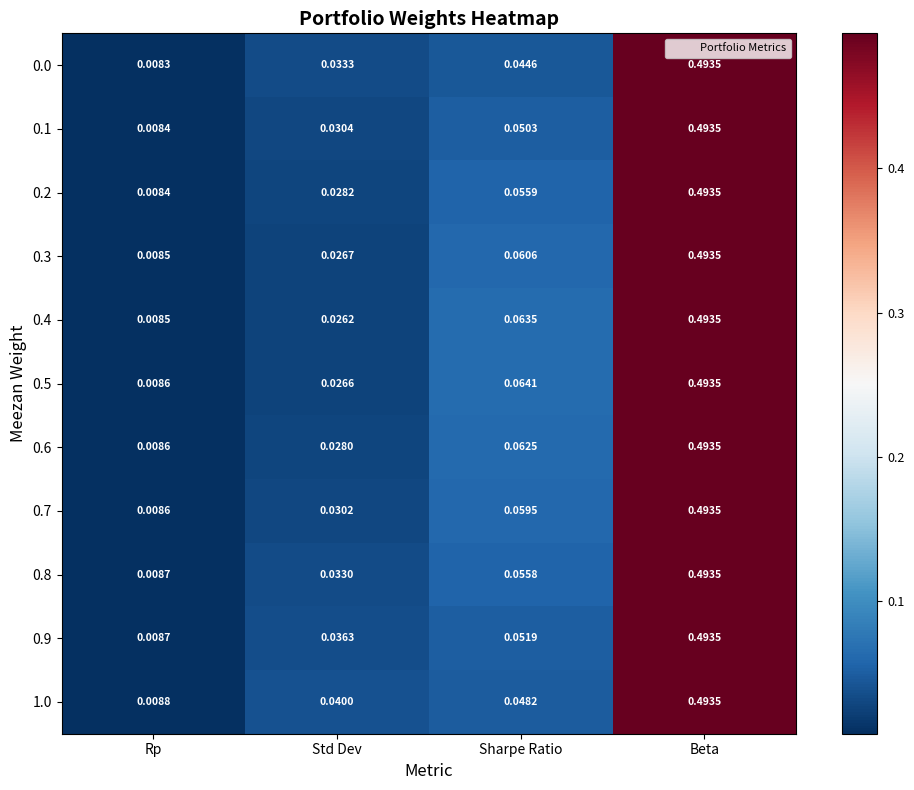

At which label does 0.2 reach its minimum?

Rp